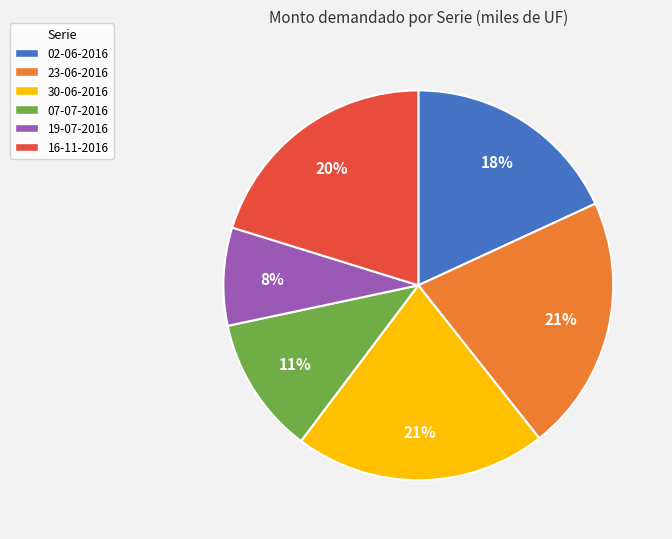

What is the smallest slice in the pie chart?

19-07-2016